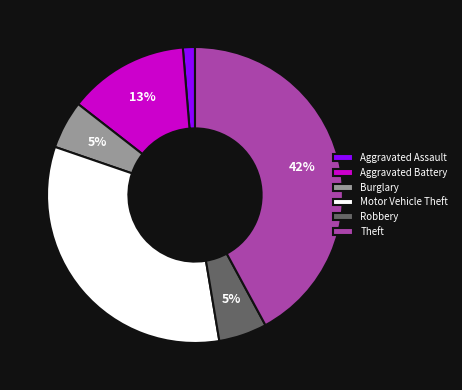

Combined, do Burglary and Motor Vehicle Theft account for over 50%?

No